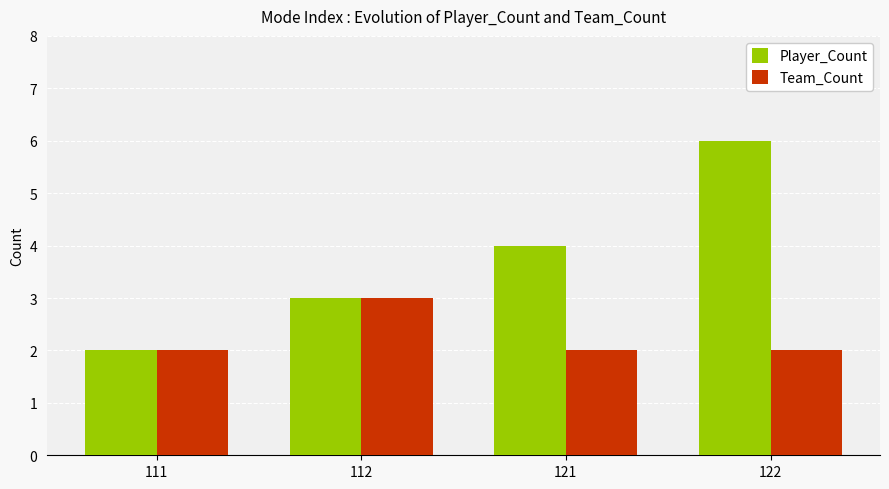

What is the spread (max minus min) of values at 122?

4